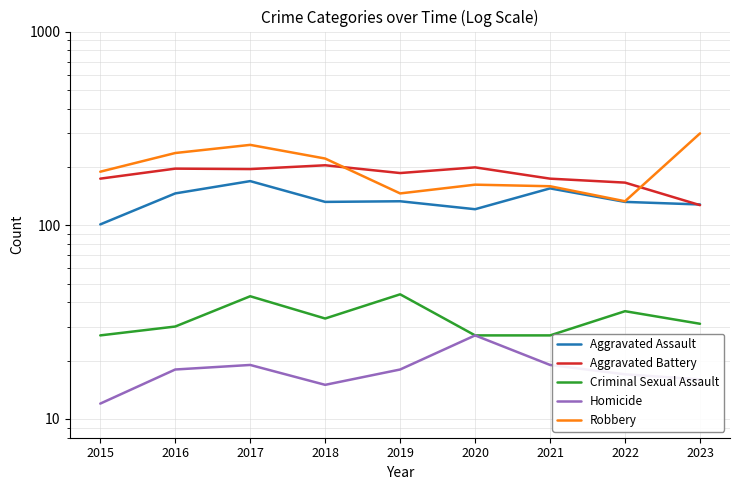

Which series has the widest spread of values?

Robbery